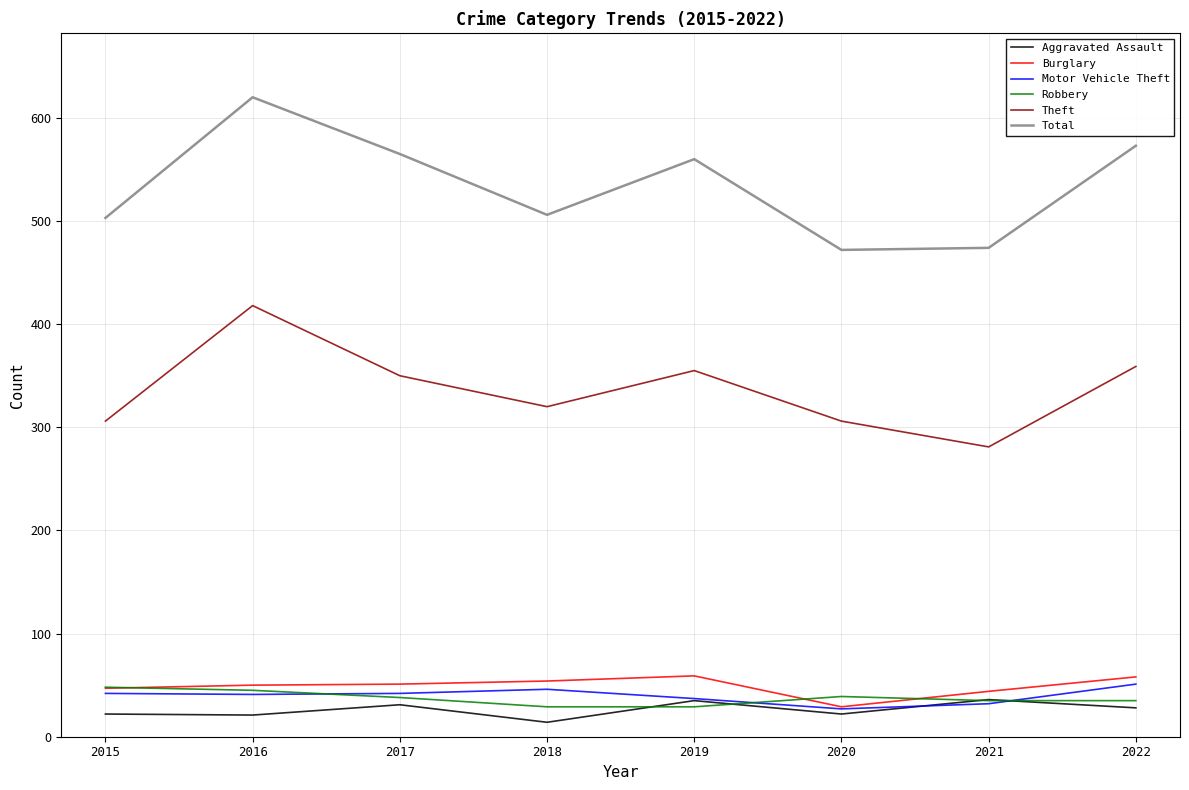

The Total series shows 503 at 2015. True or false?

True